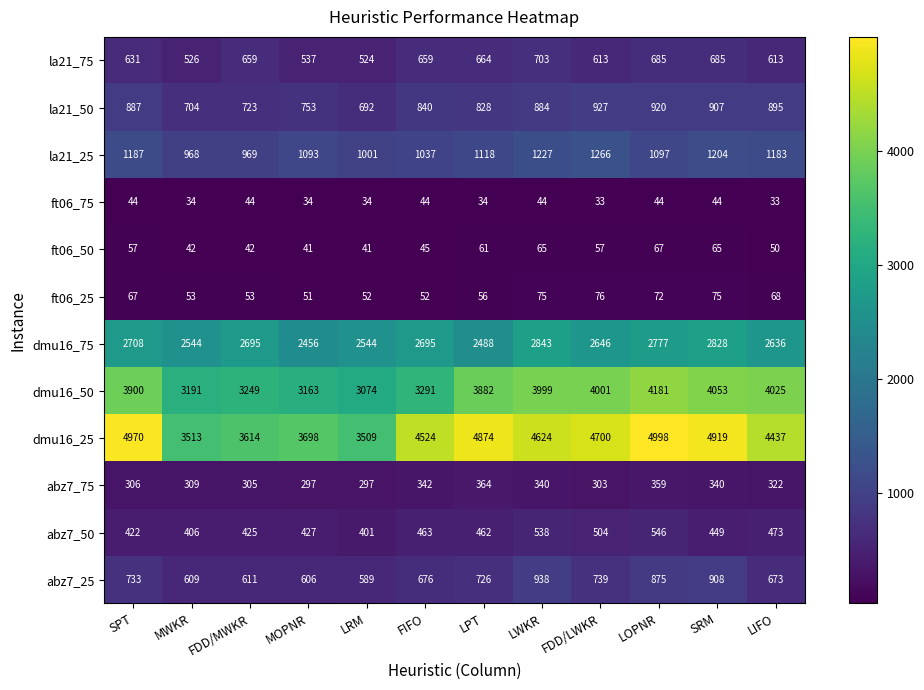

At SPT, list the series in order from smallest to largest.

ft06_75, ft06_50, ft06_25, abz7_75, abz7_50, la21_75, abz7_25, la21_50, la21_25, dmu16_75, dmu16_50, dmu16_25